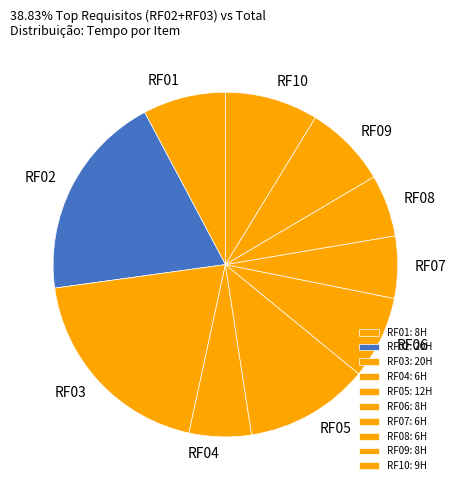

Do RF01 and RF06 together represent more than half of the pie?

No